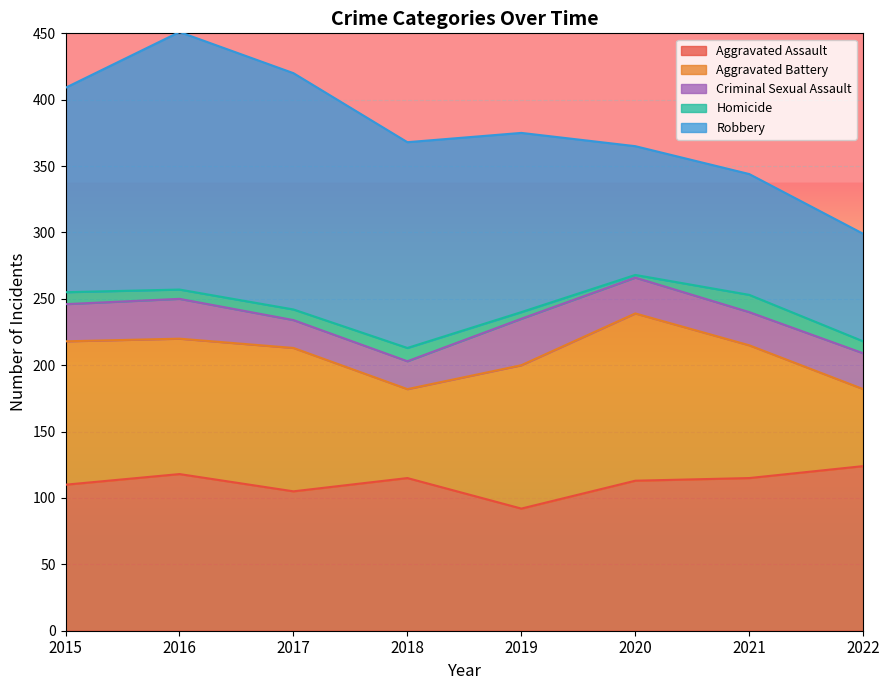

What is the greatest value displayed?

194